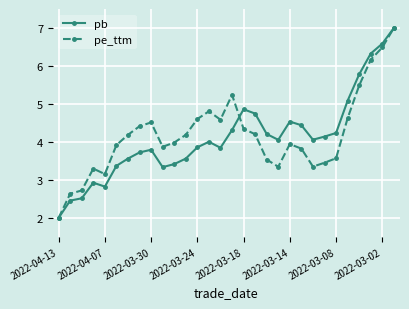

What is the value of the pb point at the 24th from the left?

4.1